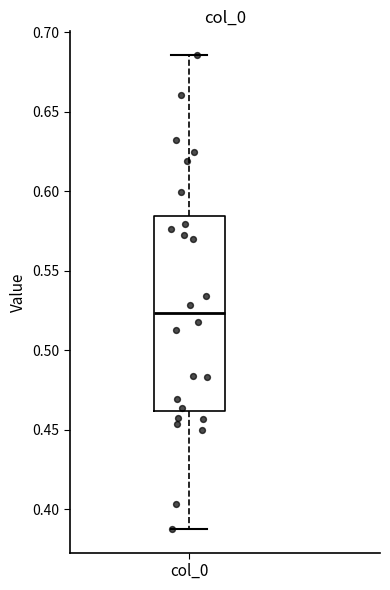

Transcribe this box plot: give where the median line is, the range the box spans, and where the two whiskers end, as read against the y-axis. The values are not printed on the chart, so give them approximately, as read against the axis.

median 0.525, box 0.460 to 0.585, whiskers 0.390 to 0.685